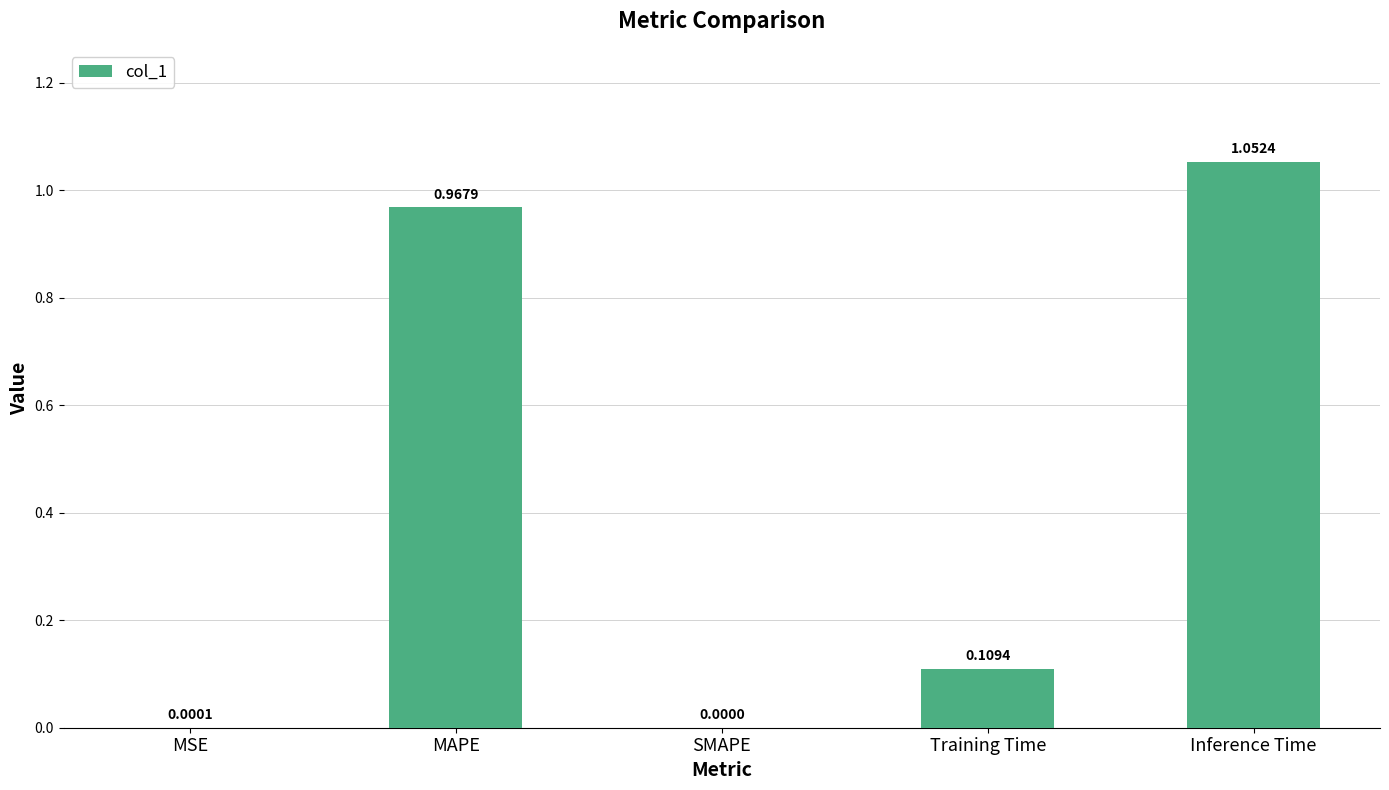

Where is the data nearest to the value 0?

SMAPE